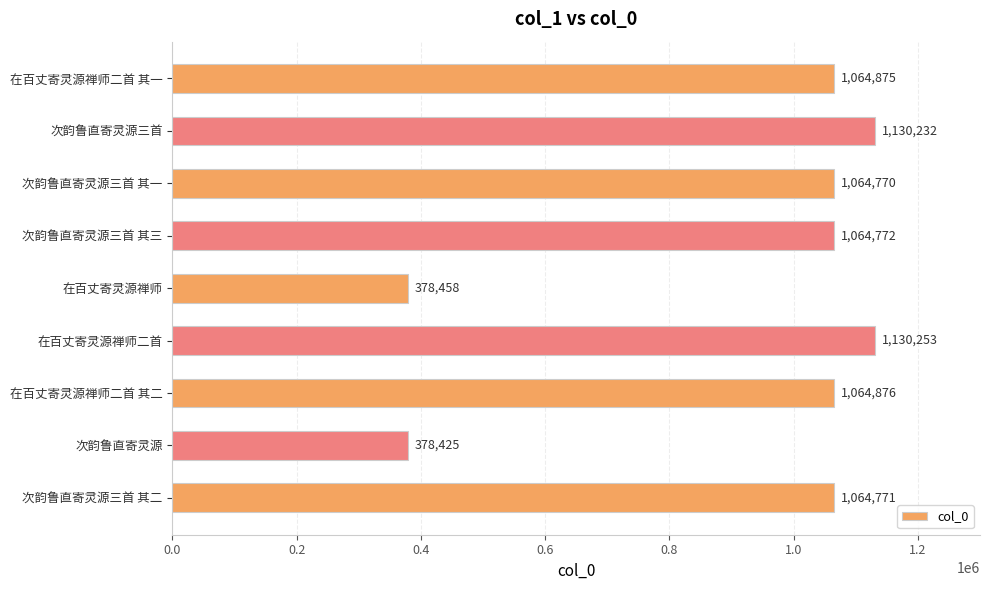

How many distinct data groups are displayed?

1